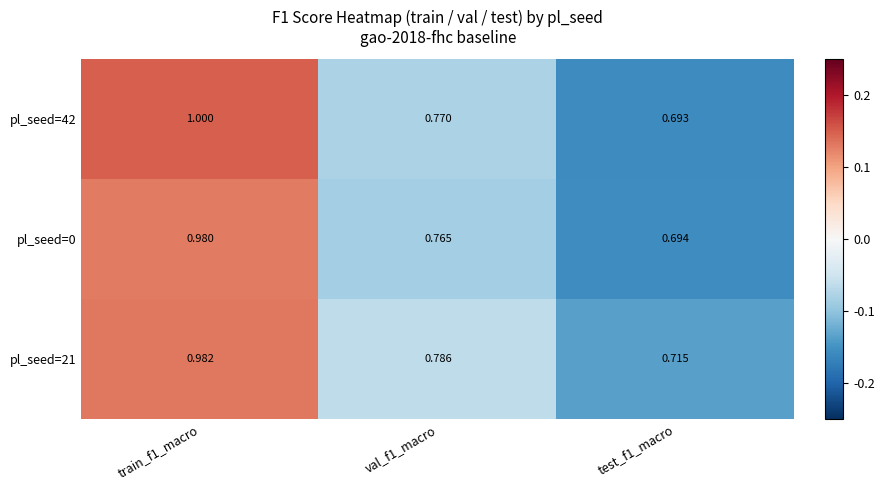

Is the value of pl_seed=42 at test_f1_macro greater than the value of pl_seed=0 at val_f1_macro?

No